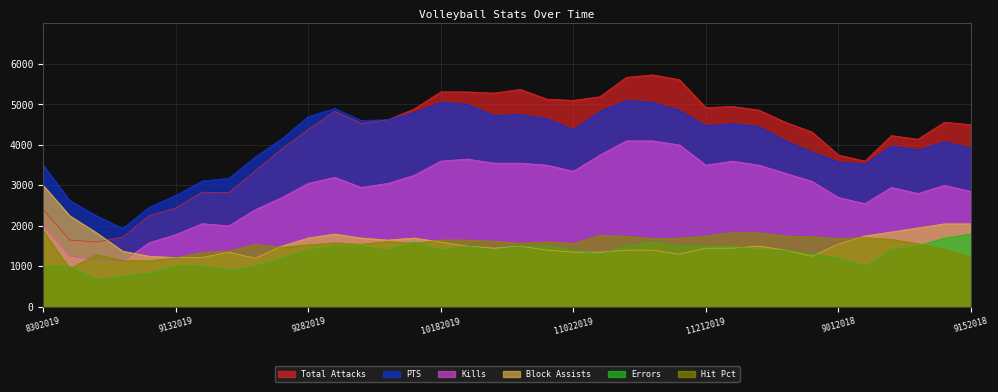

Rank the series at 9072018 from lowest to highest value.

Errors, Hit Pct, Block Assists, Kills, PTS, Total Attacks